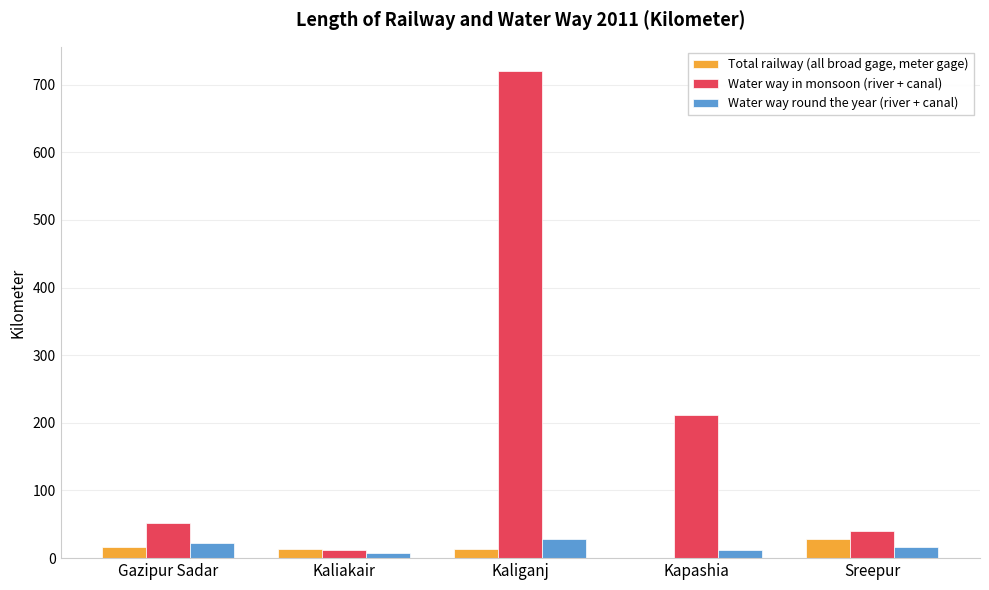

How many series are shown in this chart?

3